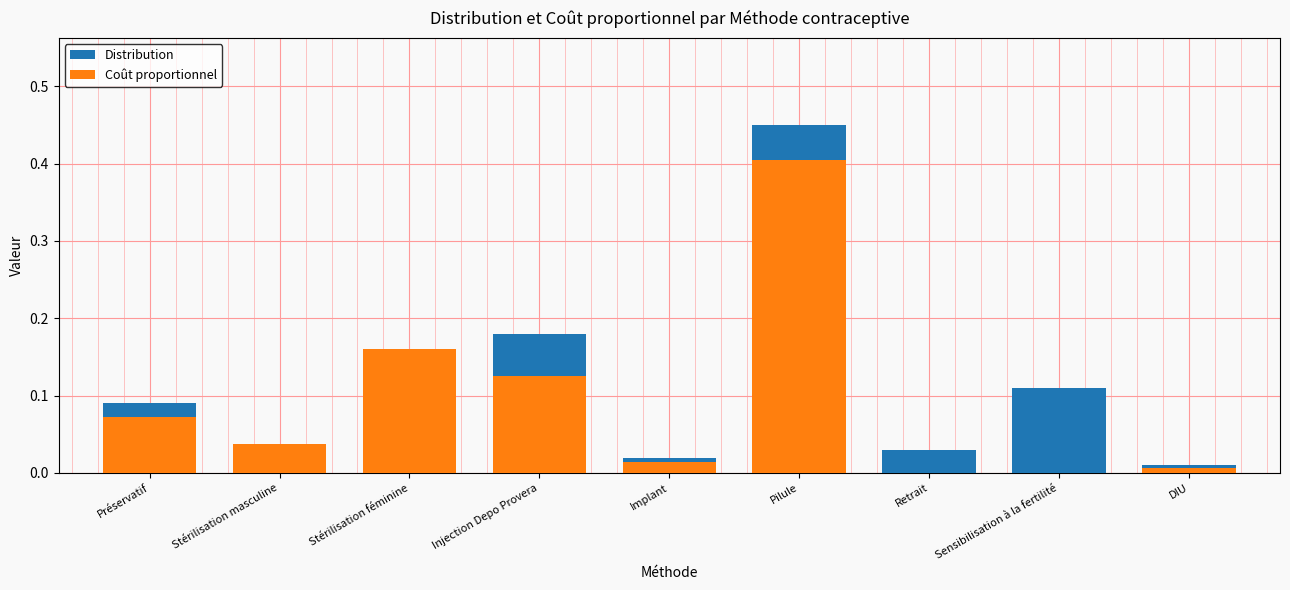

What is the difference between the second highest and second lowest values in the Distribution series?

0.2